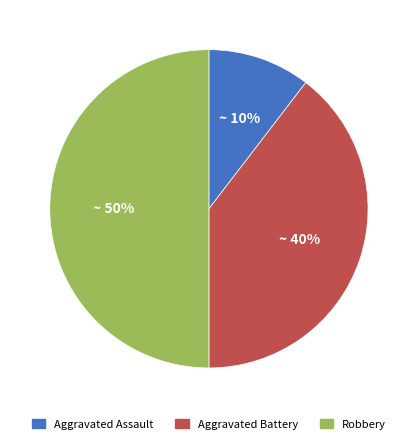

Count the number of slices in the pie.

3